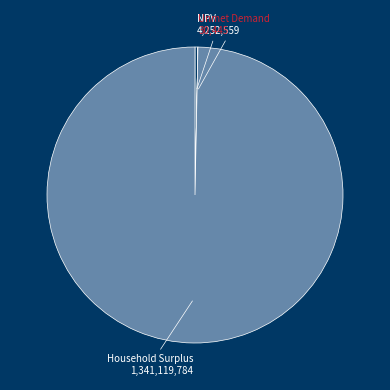

Is there a majority slice in this chart?

Yes